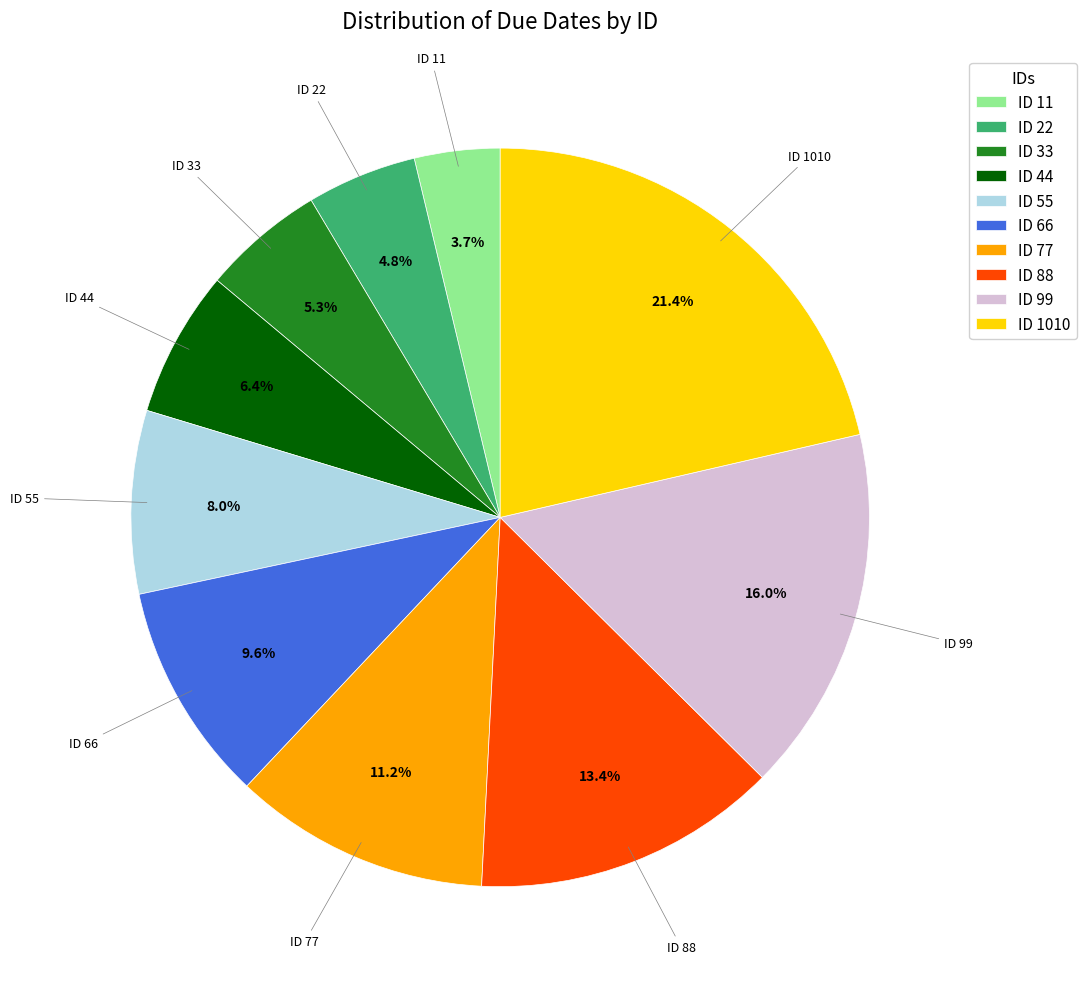

Combined, do ID 44 and ID 55 account for over 50%?

No